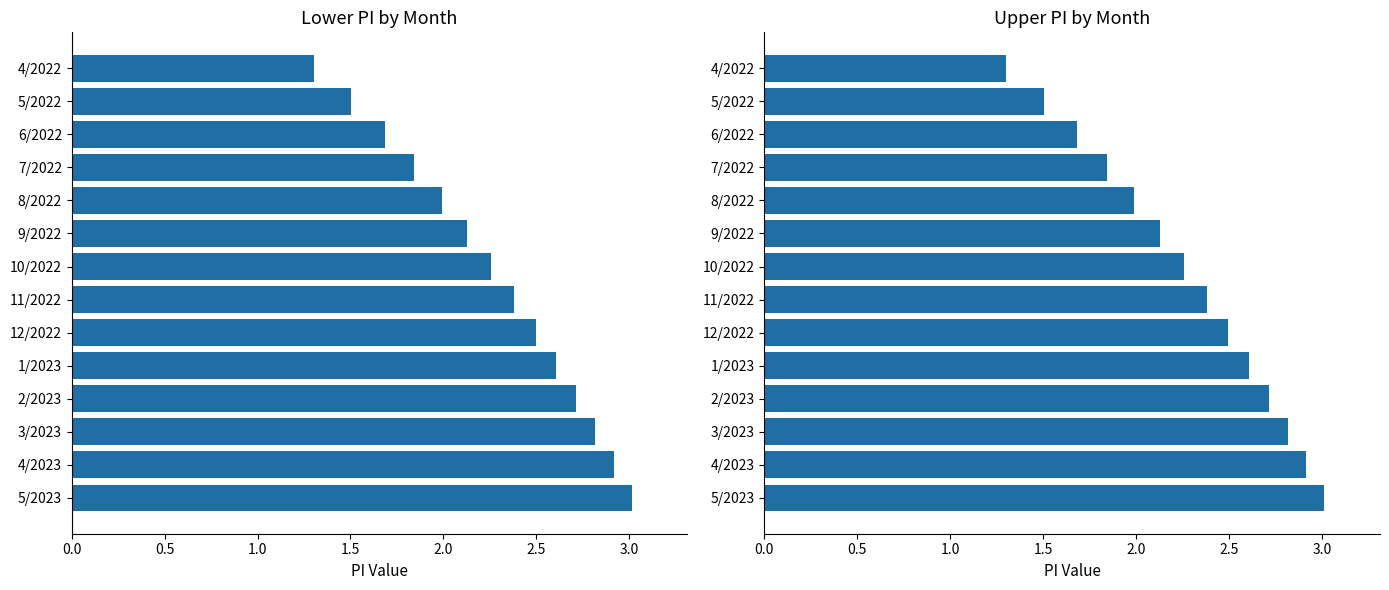

What is the maximum value shown in the chart?

3.0